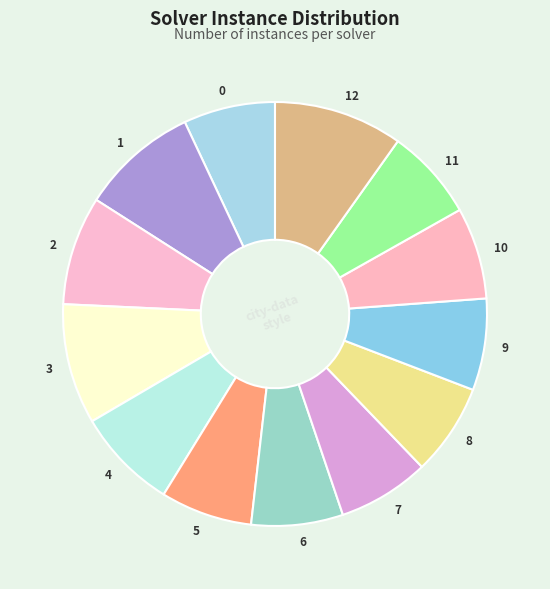

True or false: 0 accounts for 7% of the total.

True